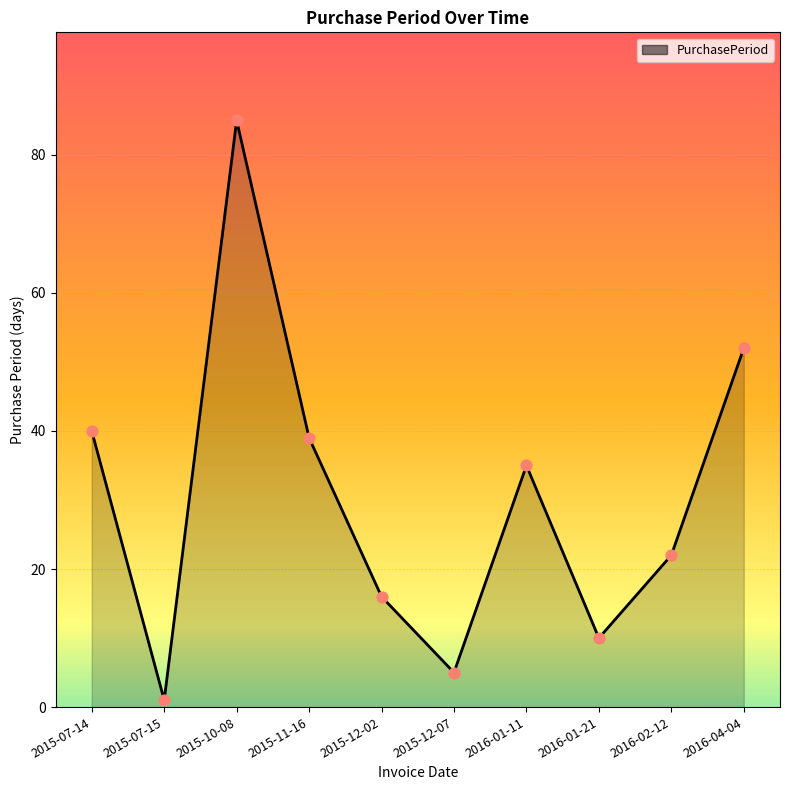

Which has a higher value, 2015-12-07 or 2016-04-04?

2016-04-04